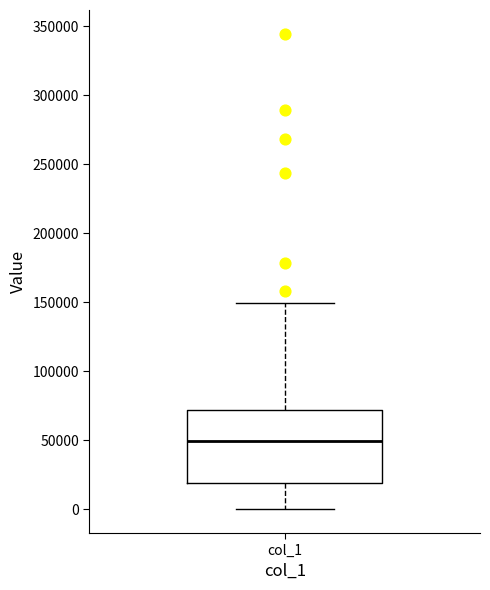

Transcribe this box plot: give where the median line is, the range the box spans, and where the two whiskers end, as read against the y-axis. The values are not printed on the chart, so give them approximately, as read against the axis.

median 50000, box 20000 to 70000, whiskers 0 to 150000